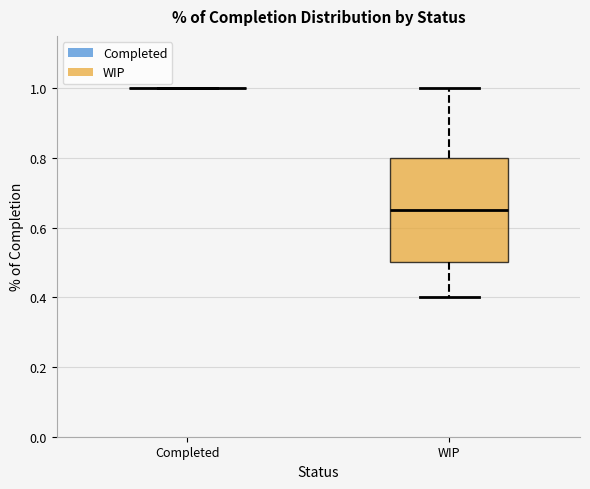

Reading left to right, transcribe this box plot: for each box, give where its median line is, the range the box spans, and where its two whiskers end, as read against the y-axis. The values are not printed on the chart, so give them approximately, as read against the axis.

Completed: box collapsed to a line at 1.00, whiskers 1.00 to 1.00
WIP: median 0.66, box 0.50 to 0.80, whiskers 0.40 to 1.00